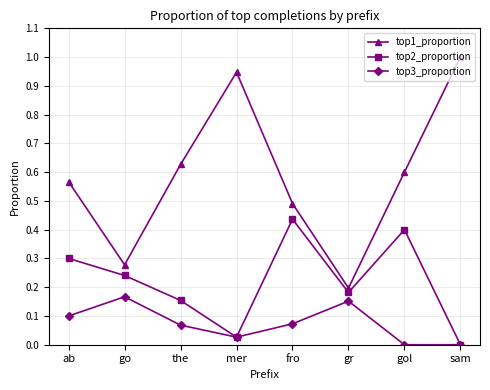

True or false: top3_proportion and top1_proportion intersect in this chart.

False